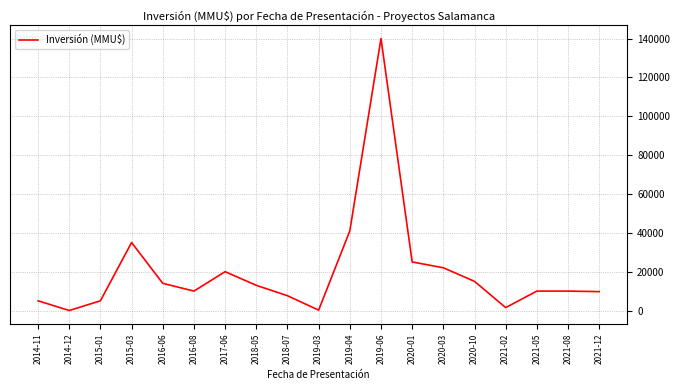

What is the difference between the maximum and minimum values?

139990